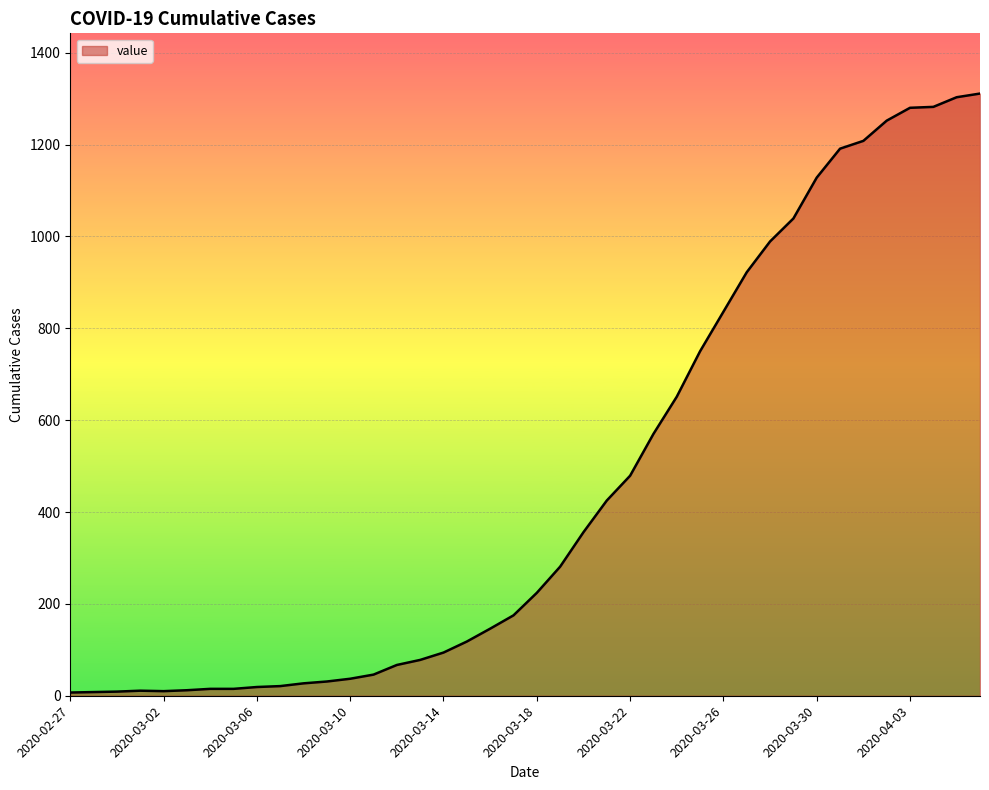

What is the greatest value displayed?

1311